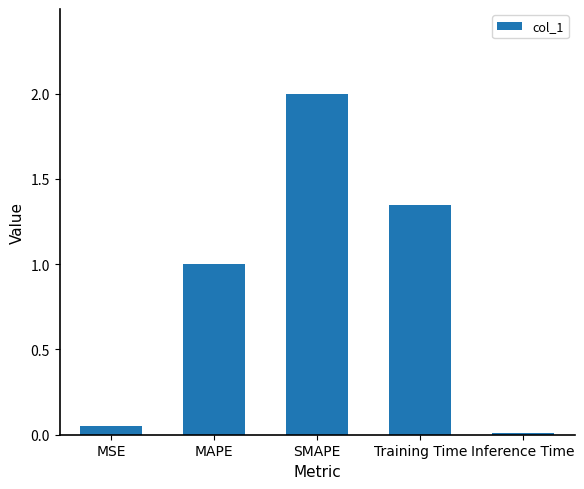

What value does the data have at MAPE?

1.0